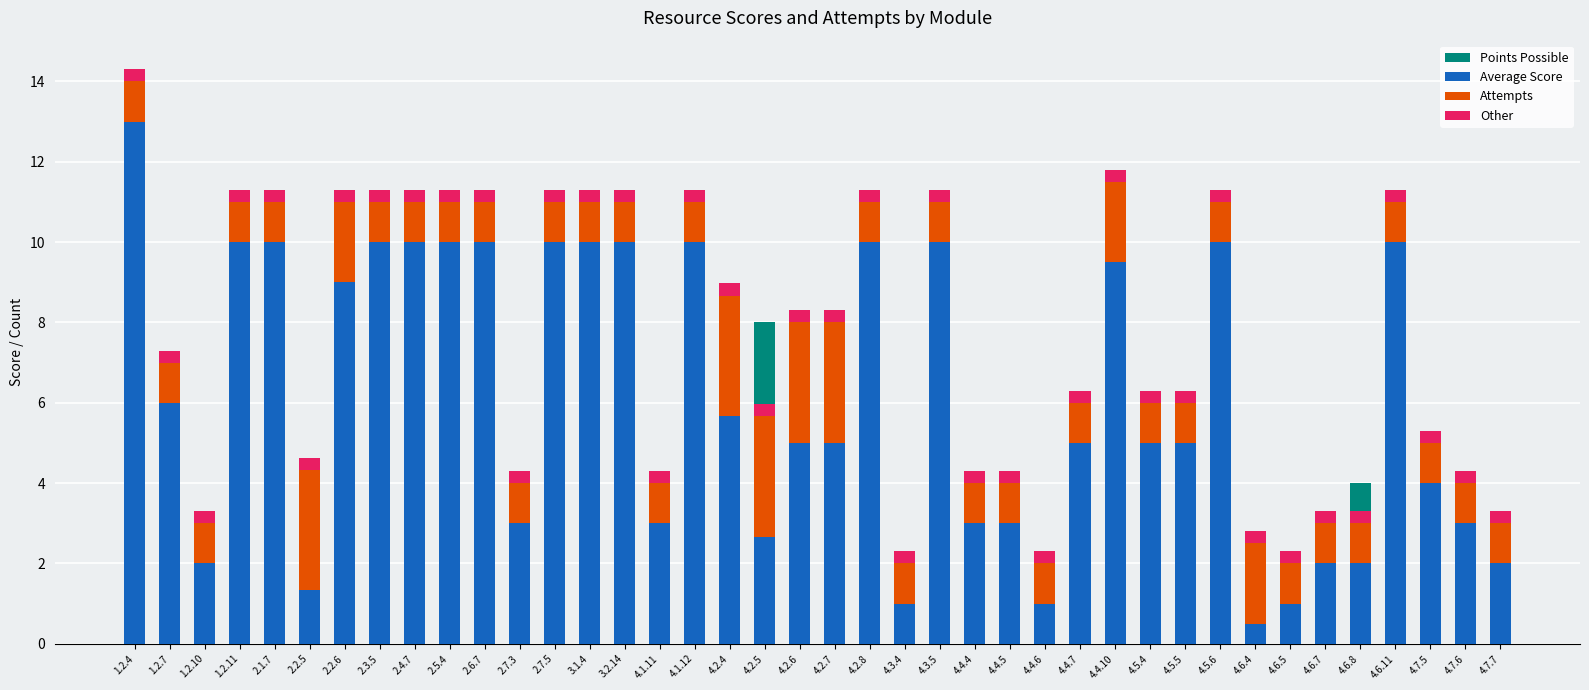

Is it true that Points Possible equals 10.0 at 4.2.8?

True